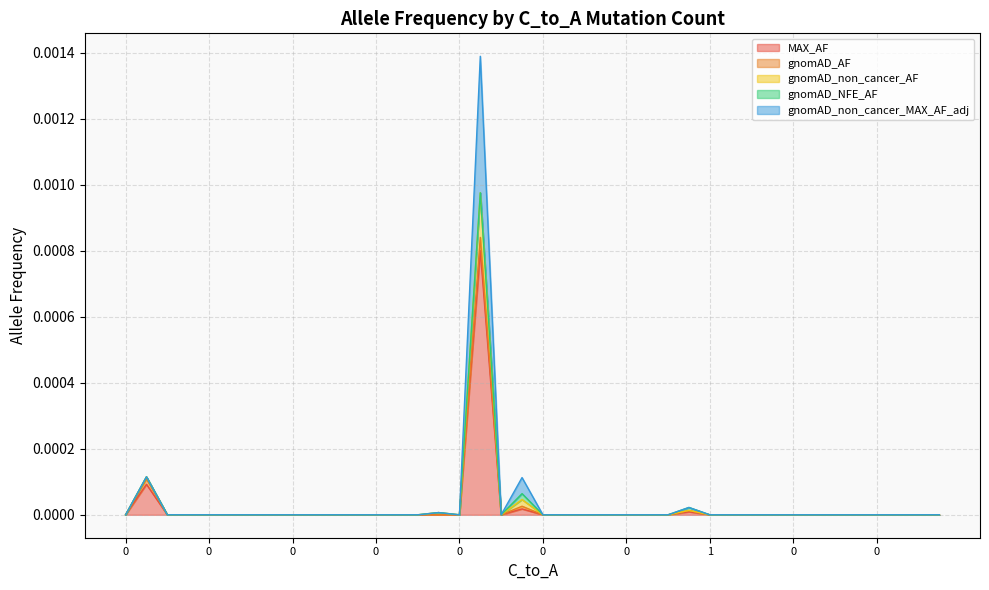

True or false: gnomAD_non_cancer_MAX_AF_adj and gnomAD_non_cancer_AF cross at least once.

False